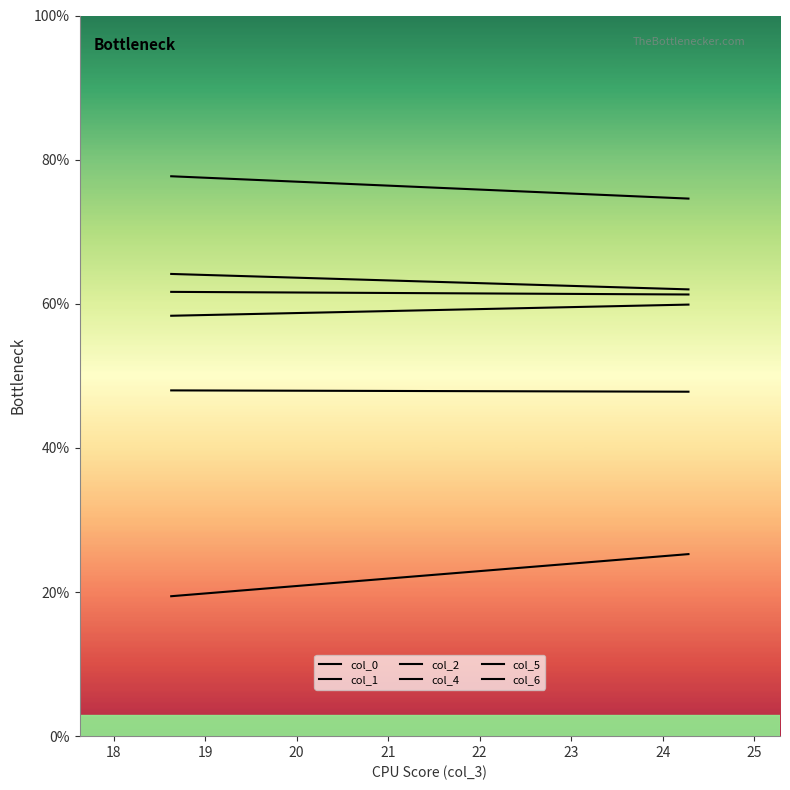

Which has a higher value, 24.28125 or 18.63020833?

18.63020833